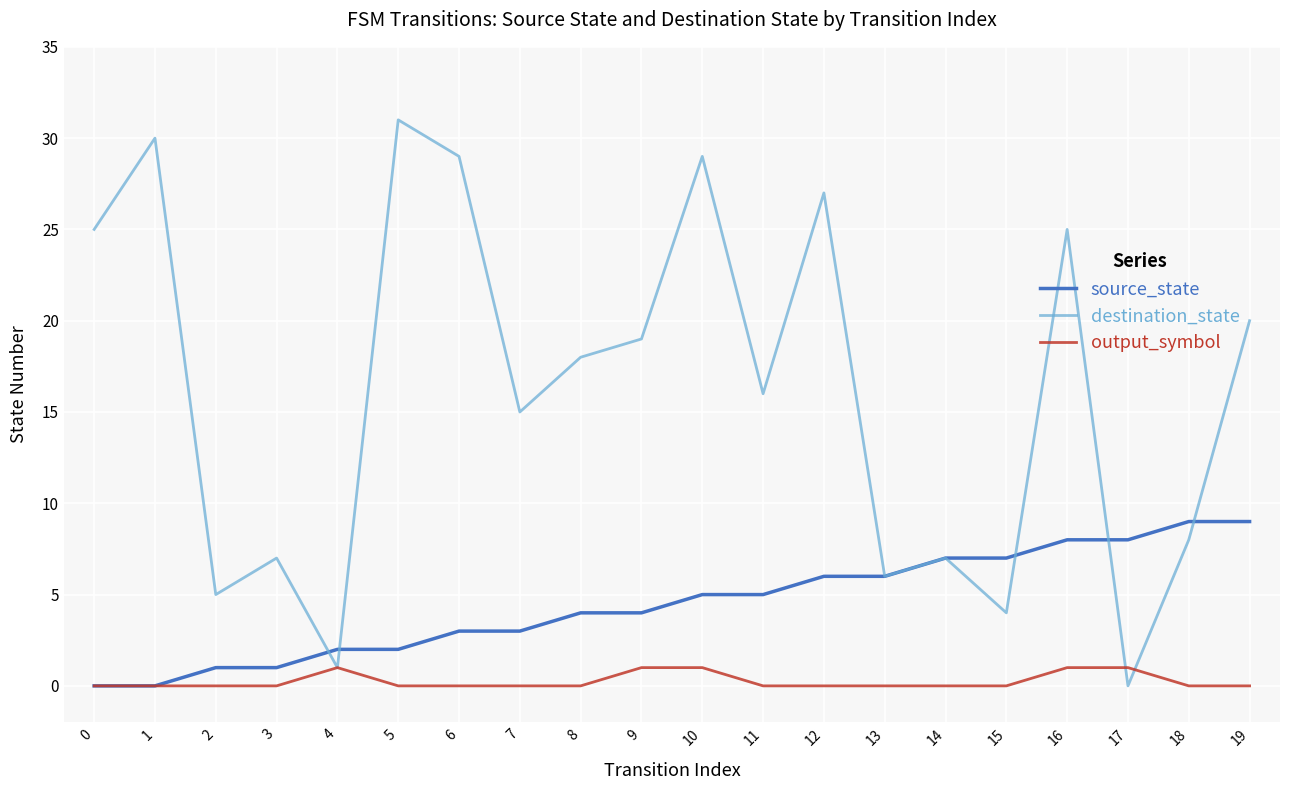

Which series has the widest spread of values?

destination_state